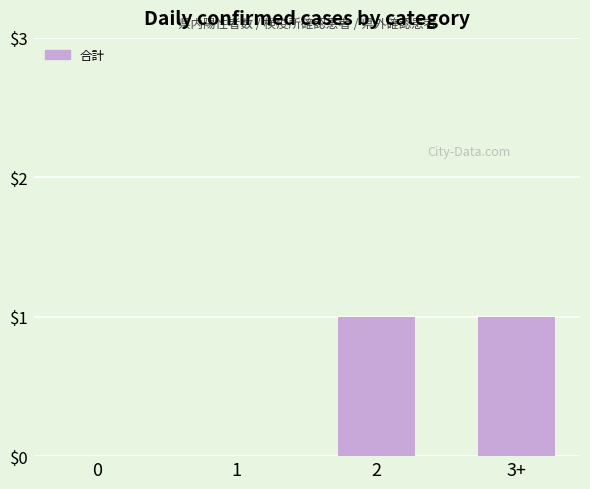

Which has a higher value, 1 or 3+?

3+